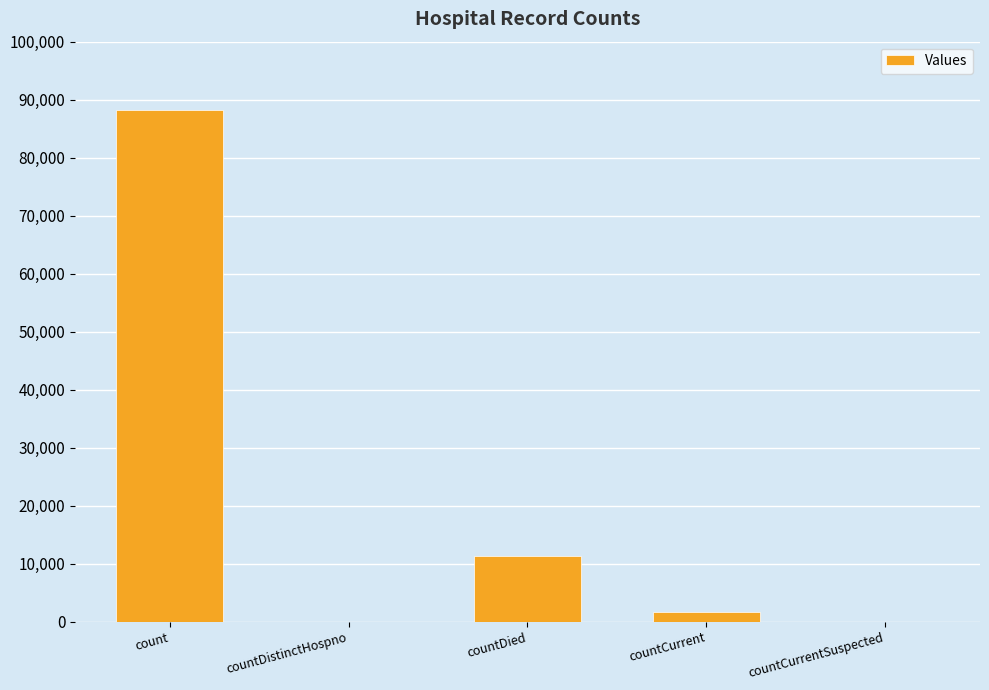

What is the sum of the values at countDied and count?

99428